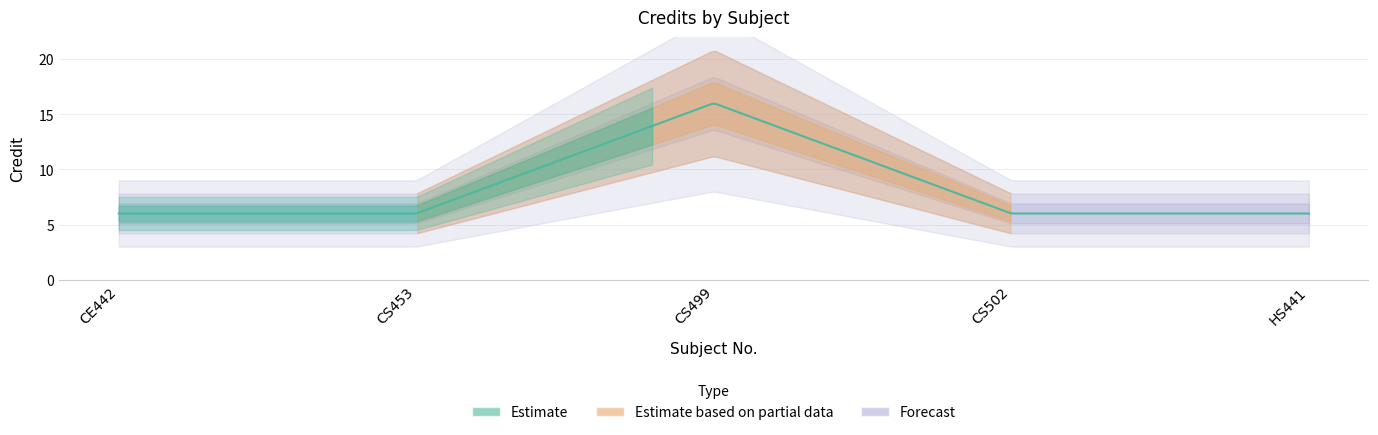

What is the label of the 4th point from the right?

CS453